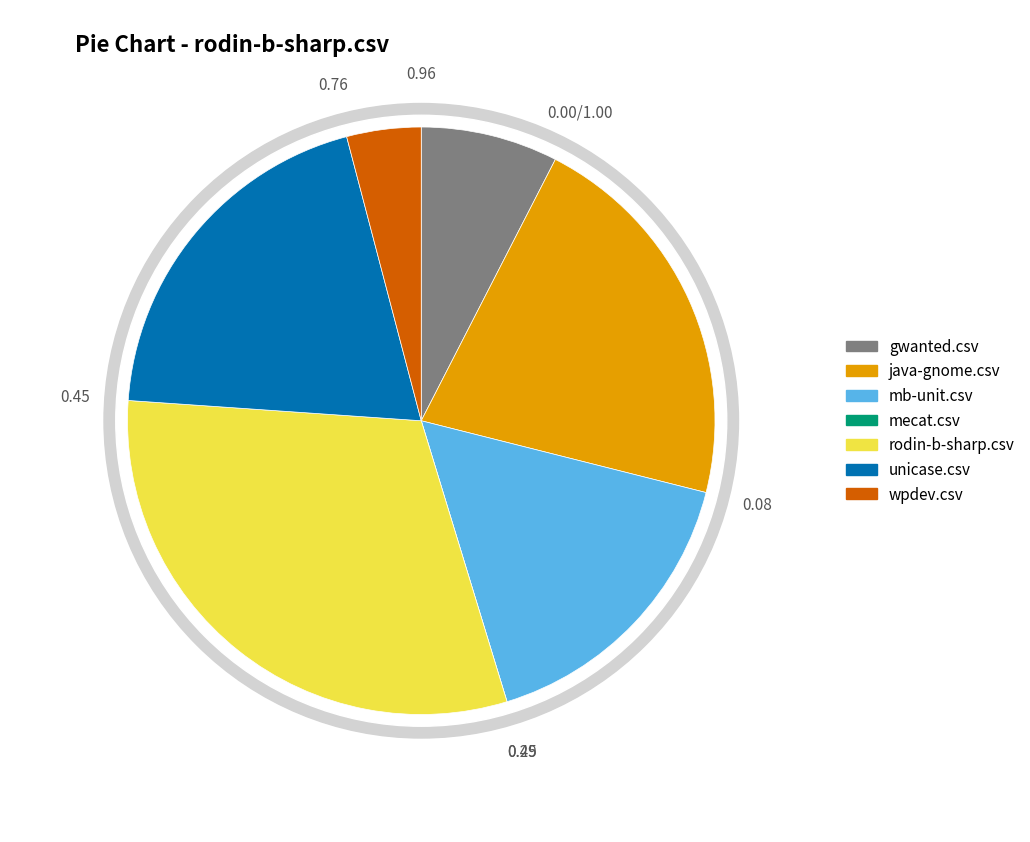

To the nearest percent, what percentage of the pie is unicase.csv?

20%